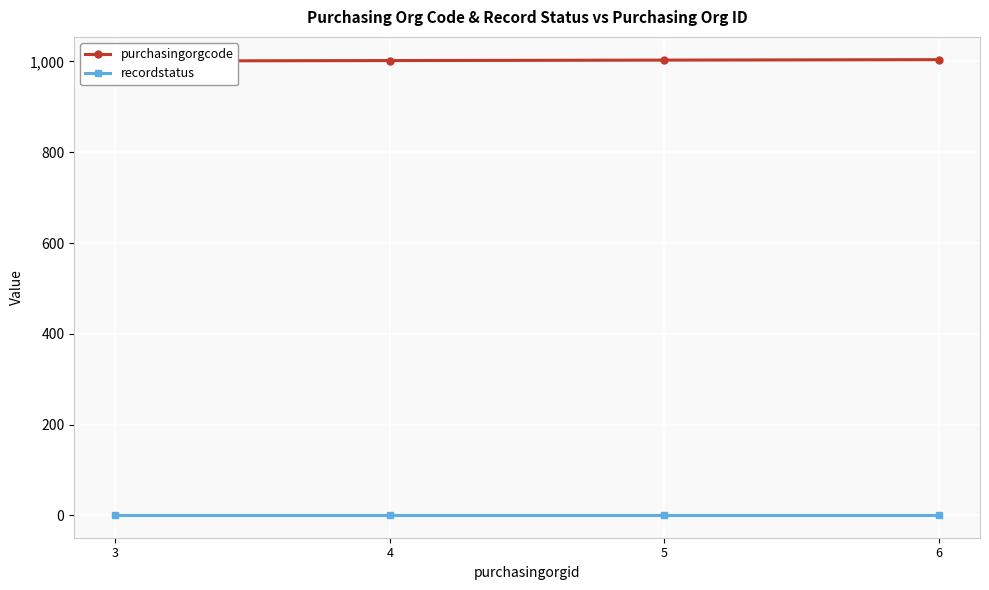

Which series has the largest total across all categories?

purchasingorgcode